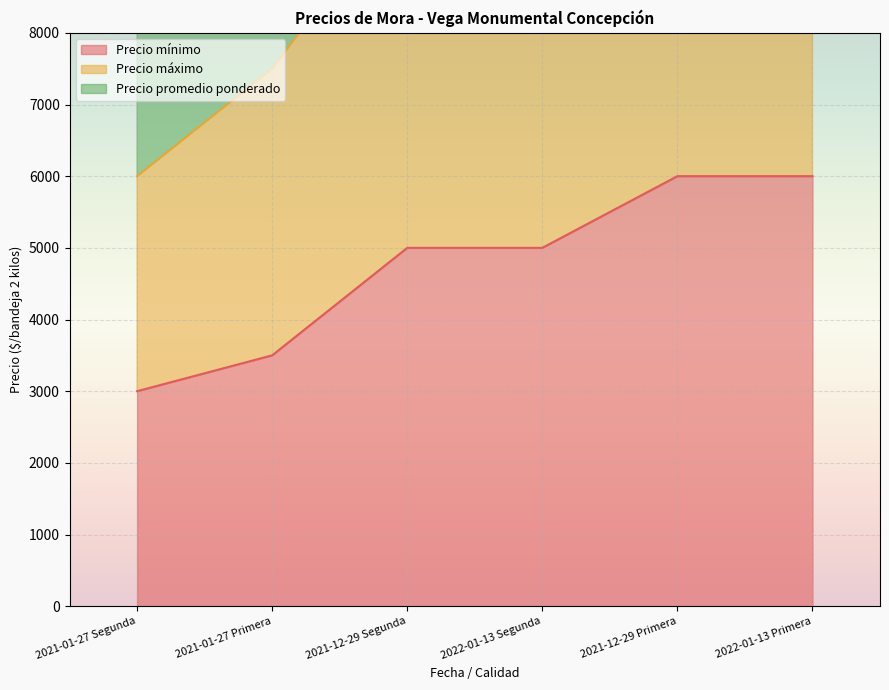

What is the difference between the maximum and minimum values in the Precio máximo series?

10500